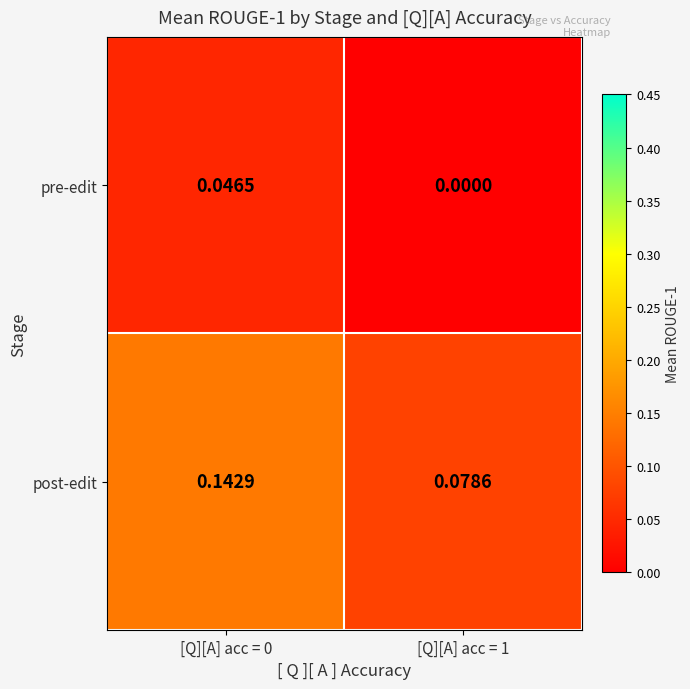

Which series changed the most between [Q][A] acc = 0 and [Q][A] acc = 1?

post-edit